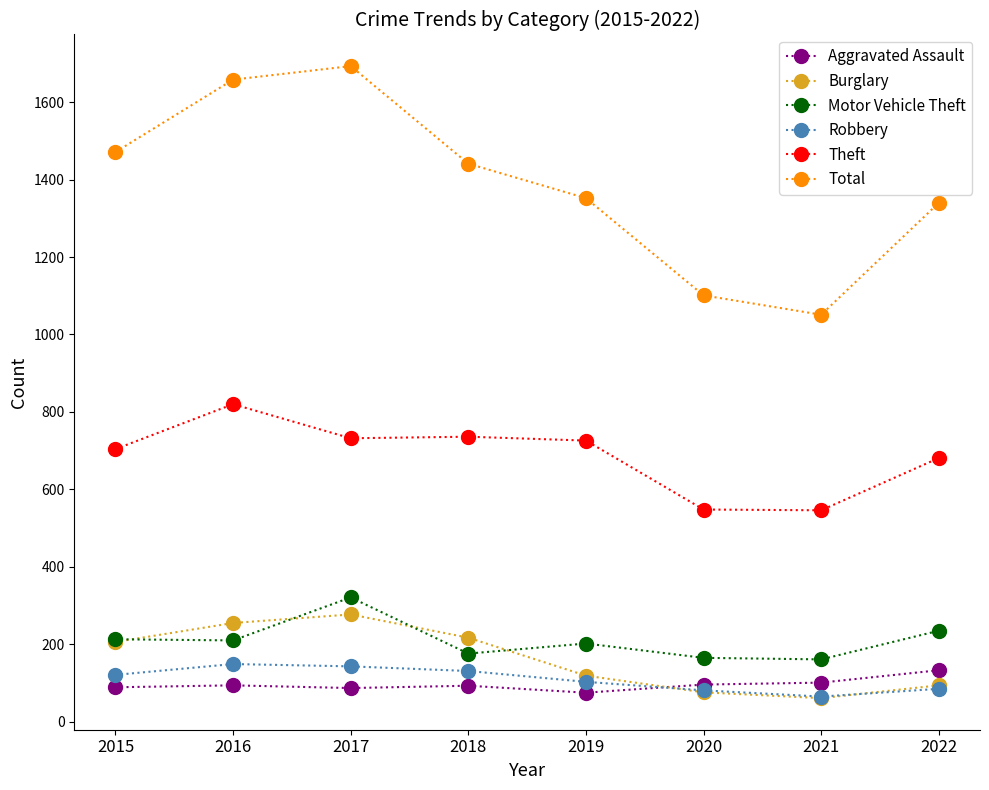

How many lines are shown in the chart?

6